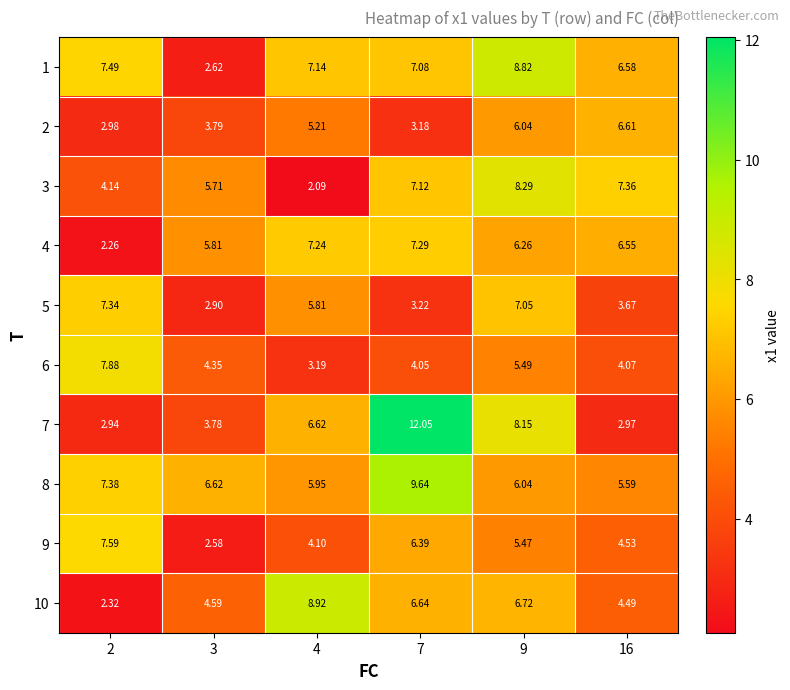

Is the value of 10 at 16 greater than the value of 1 at 16?

No